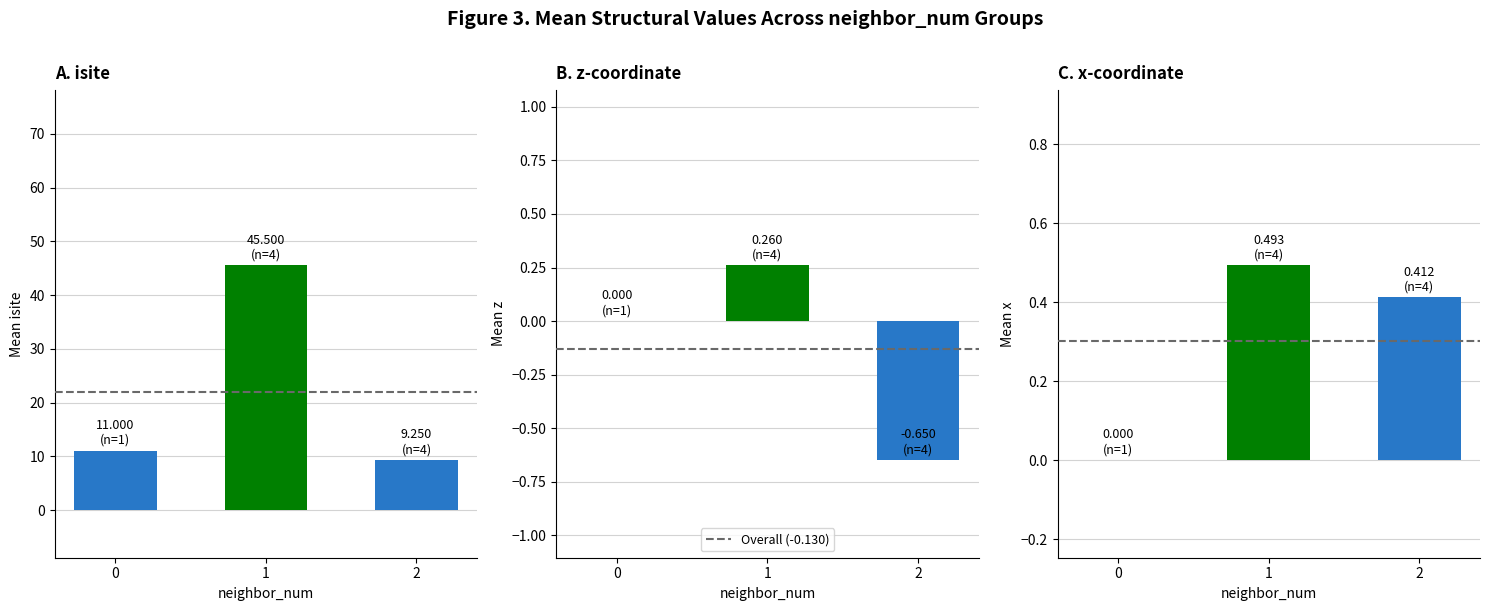

Reading left to right, what are all the values shown in this chart?

A. isite: 0=11.0	1=45.5	2=9.2
B. z-coordinate: 0=0.0	1=0.3	2=-0.6
C. x-coordinate: 0=0.0	1=0.5	2=0.4